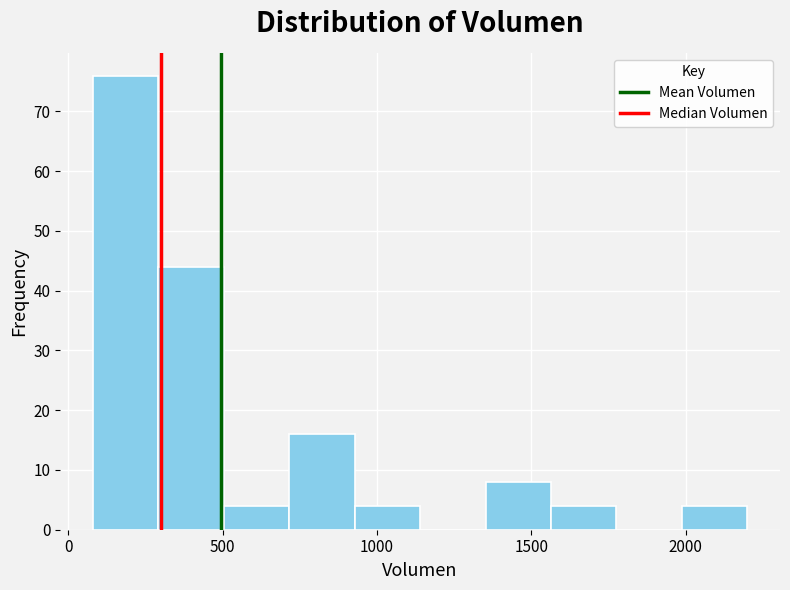

Reading left to right, transcribe this chart: for each bar, give the range it covers on the x-axis and its height. Neither the bar edges nor the heights are printed on the chart, so give them approximately, as read against the axes.

100 to 300: 76
300 to 500: 44
500 to 700: 4
700 to 950: 16
950 to 1150: 4
1150 to 1350: 0
1350 to 1550: 8
1550 to 1800: 4
1800 to 2000: 0
2000 to 2200: 4